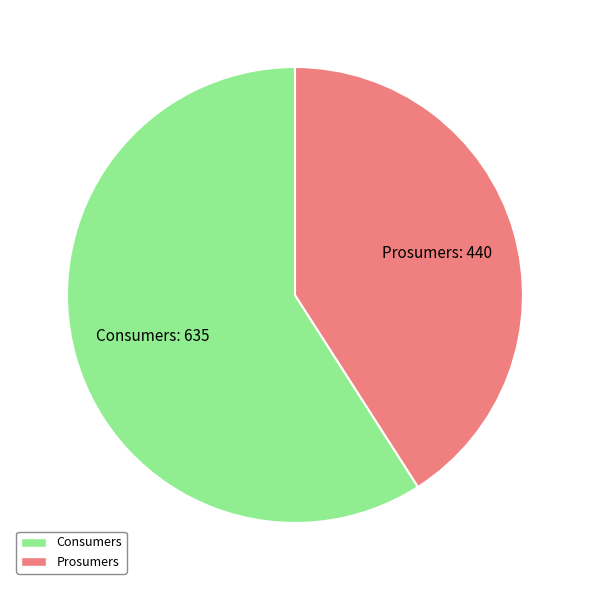

True or false: Consumers accounts for 59% of the total.

True